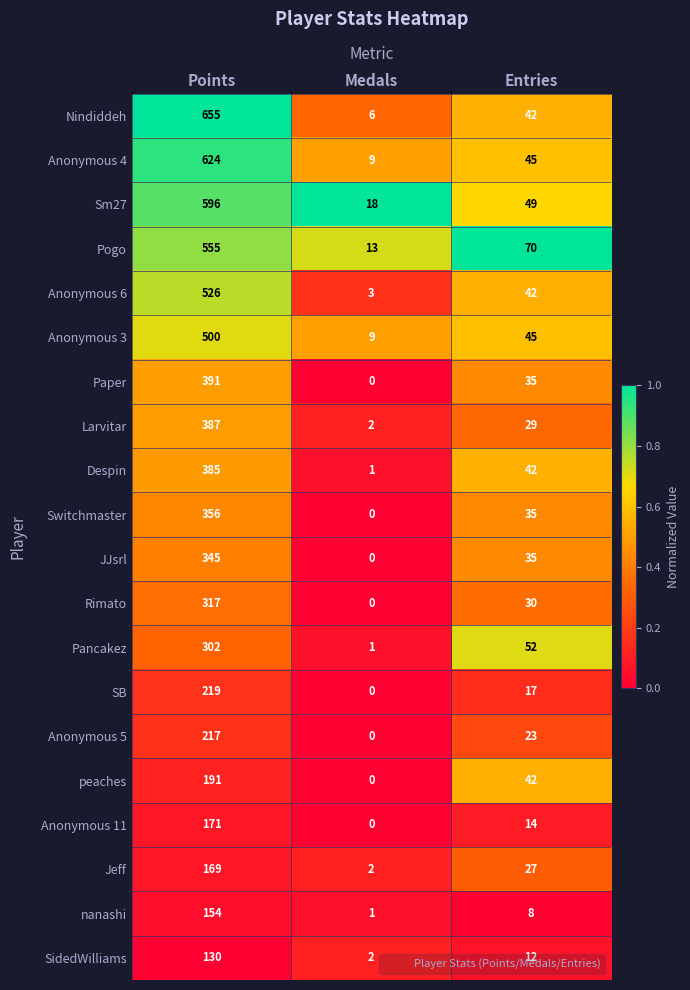

How many data points in SB are less than 17?

1